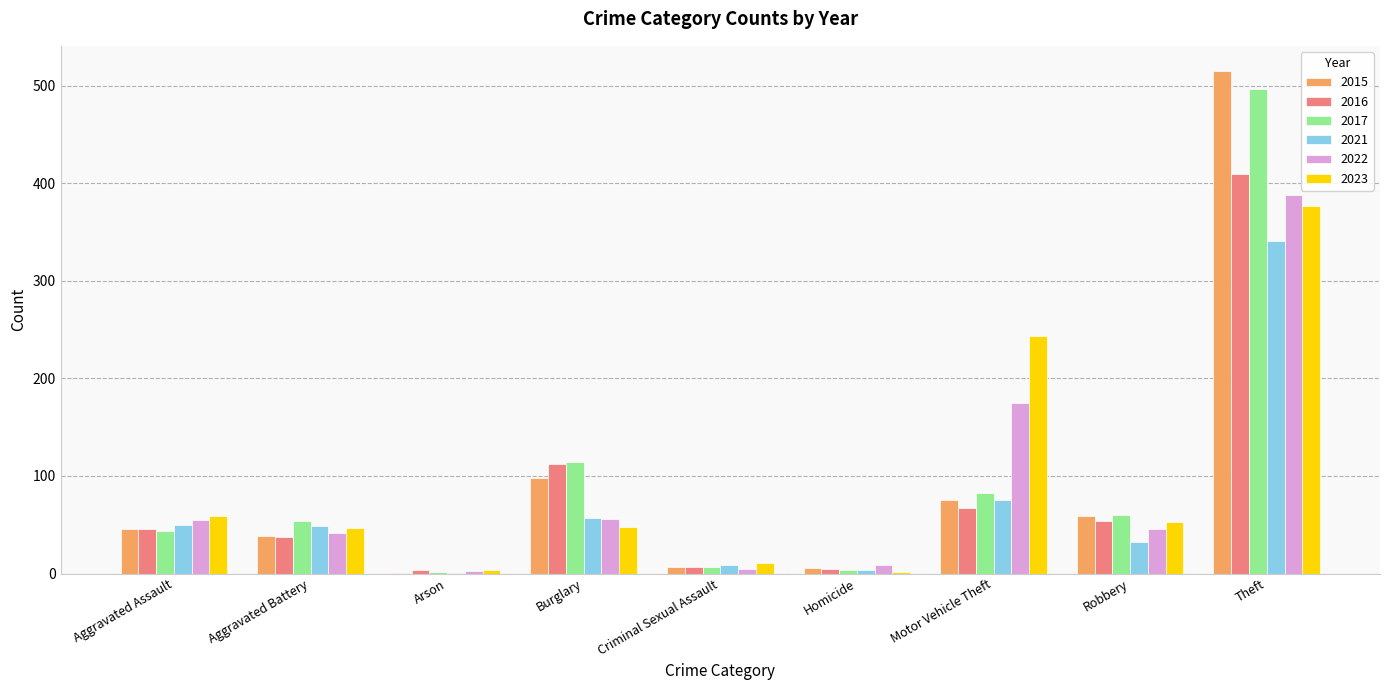

Which label corresponds to the largest value in the chart?

Theft